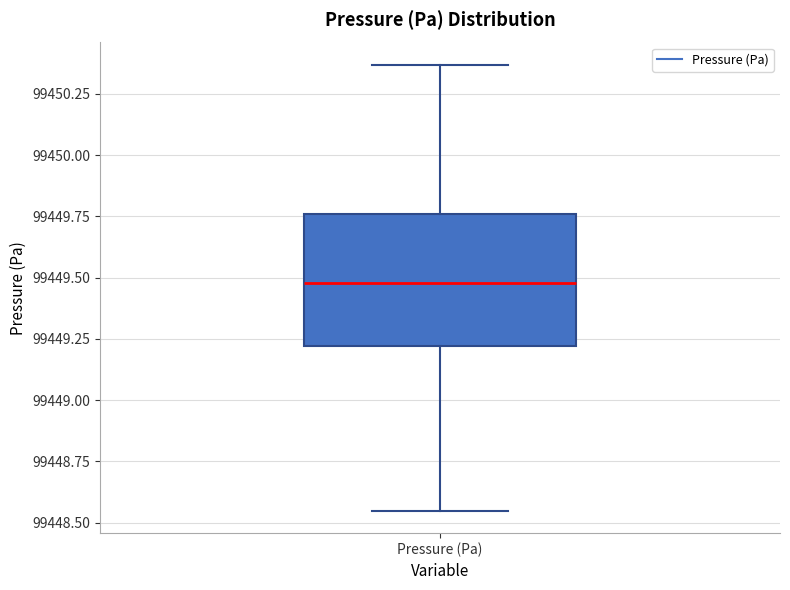

Where does the median line of the box for Pressure (Pa) sit on the y-axis? The values are not printed on the chart, so give them approximately, as read against the axis.

99449.50